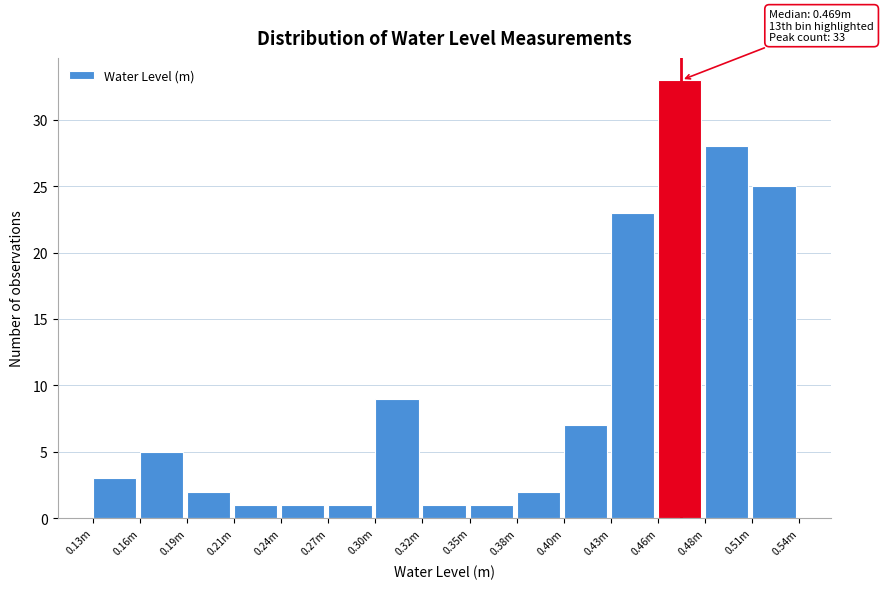

Reading right to left, list all the values displayed in this chart.

0.51m=25	0.48m=28	0.46m=33	0.43m=23	0.40m=7	0.38m=2	0.35m=1	0.32m=1	0.30m=9	0.27m=1	0.24m=1	0.21m=1	0.19m=2	0.16m=5	0.13m=3